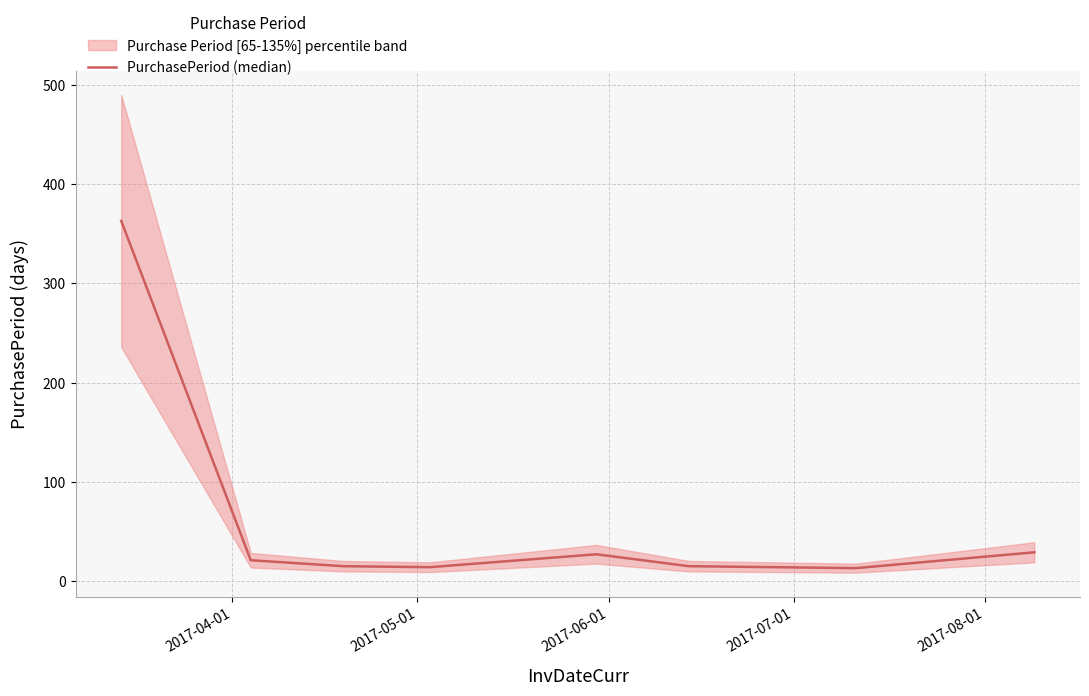

Count the number of values greater than 15.

4